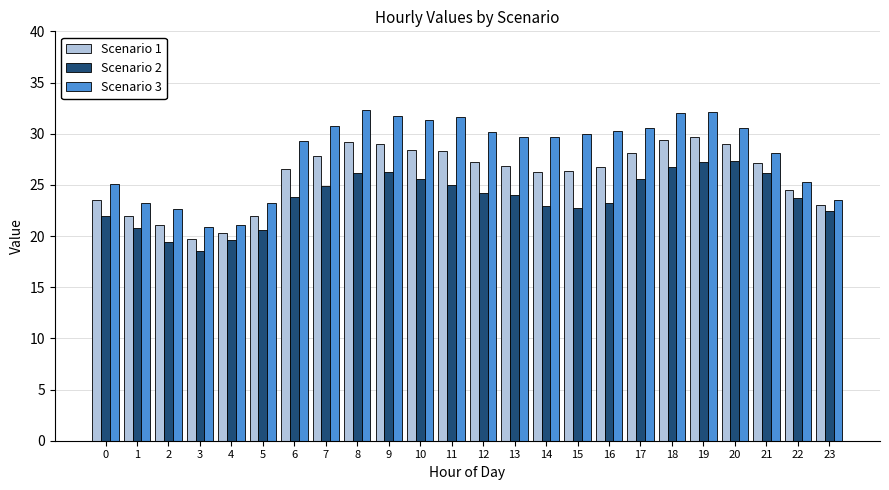

What is the difference between the maximum and second lowest values in the Scenario 1 series?

9.3